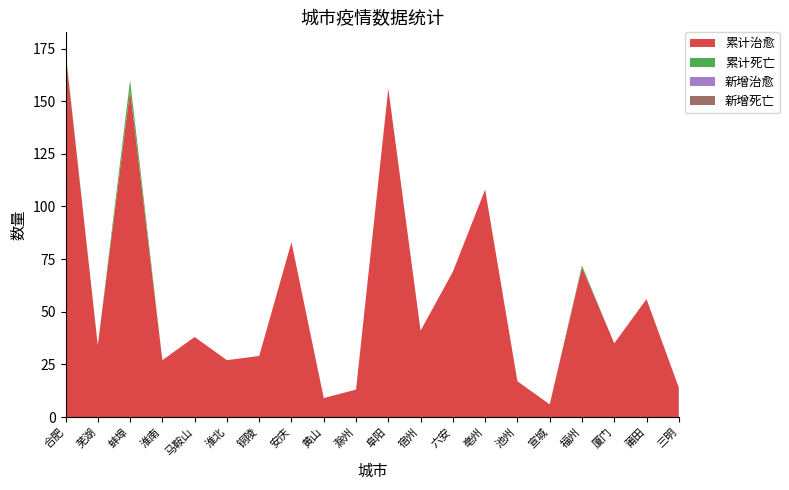

Reading left to right, extract all data points from this chart.

累计治愈: 173	34	155	27	38	27	29	83	9	13	156	41	69	108	17	6	71	35	56	14
累计死亡: 1	0	5	0	0	0	0	0	0	0	0	0	0	0	0	0	1	0	0	0
新增治愈: 0	0	0	0	0	0	0	0	0	0	0	0	0	0	0	0	0	0	0	0
新增死亡: 0	0	0	0	0	0	0	0	0	0	0	0	0	0	0	0	0	0	0	0